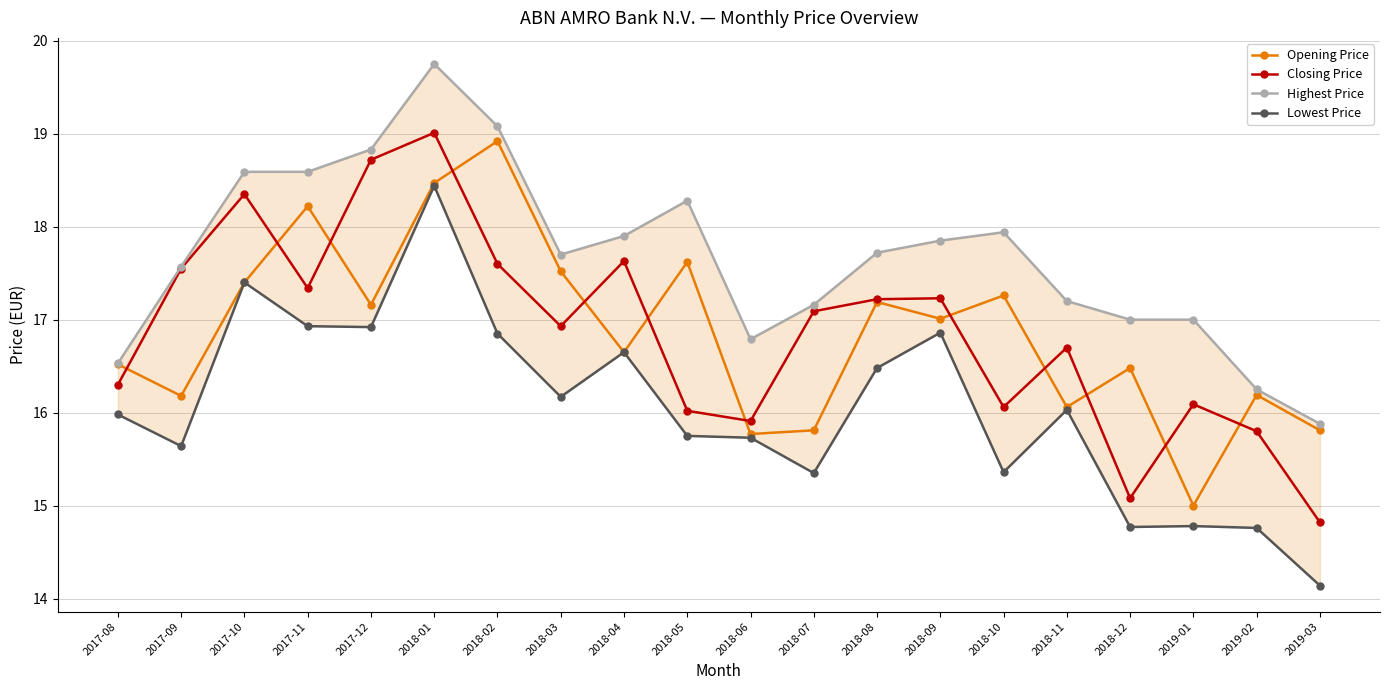

Rank the categories by Closing Price value from lowest to highest.

2019-03, 2018-12, 2019-02, 2018-06, 2018-05, 2018-10, 2019-01, 2017-08, 2018-11, 2018-03, 2018-07, 2018-08, 2018-09, 2017-11, 2017-09, 2018-02, 2018-04, 2017-10, 2017-12, 2018-01